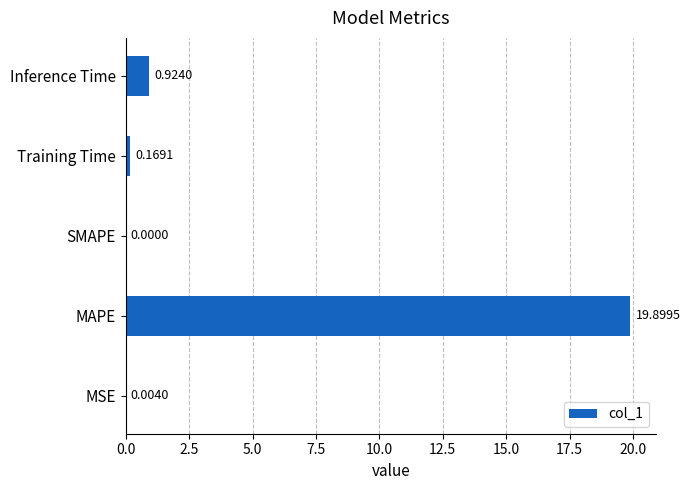

Which category has the highest value across all series?

MAPE